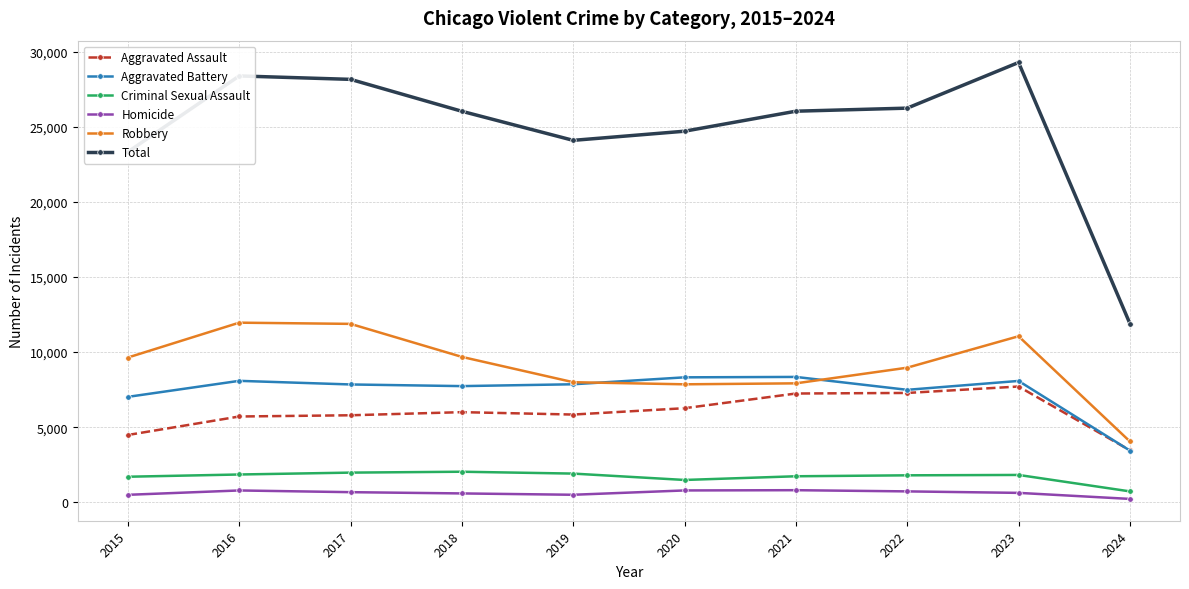

What is the greatest value displayed?

29288